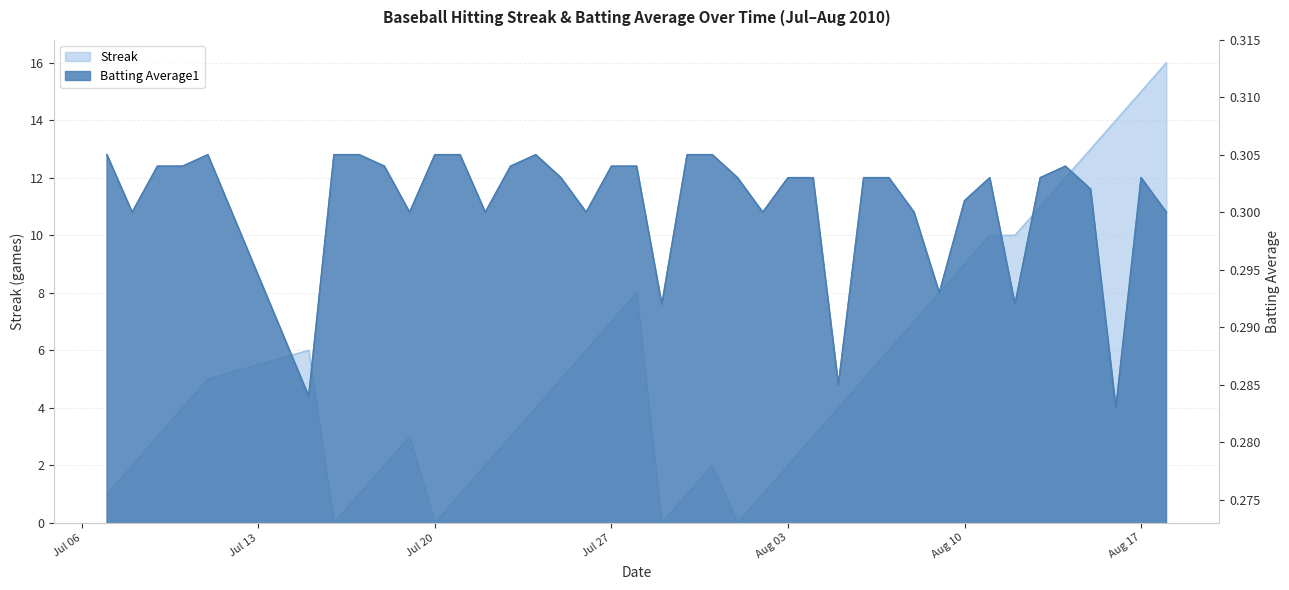

How many values in the Streak series exceed 4?

19